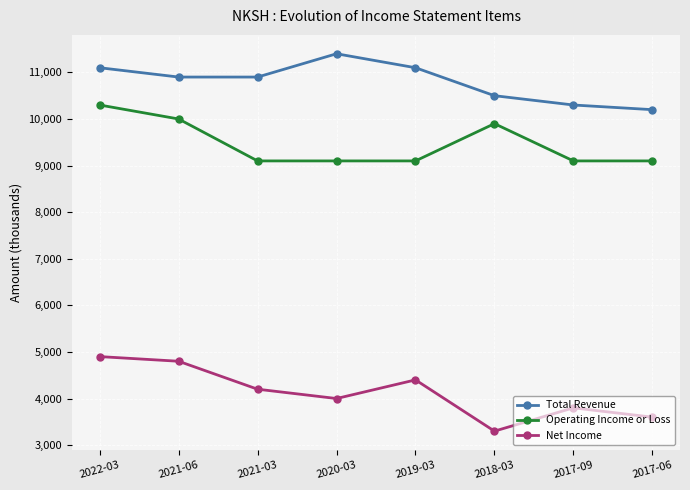

How many data points in Operating Income or Loss are above 9100?

3